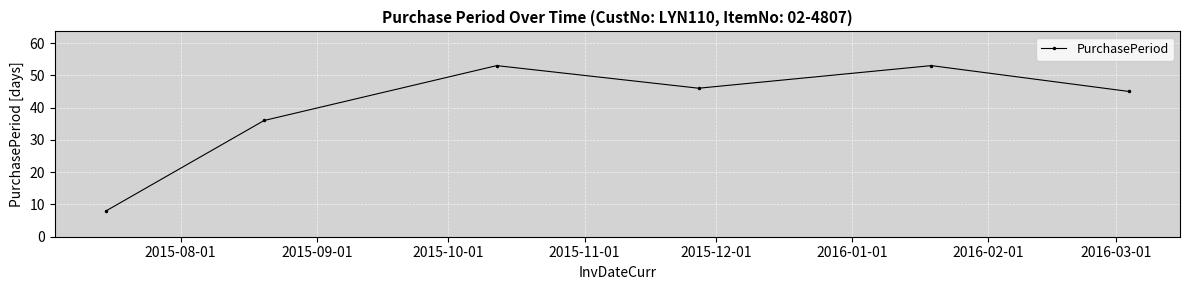

True or false: there are more than 0 points higher than both neighbors.

True